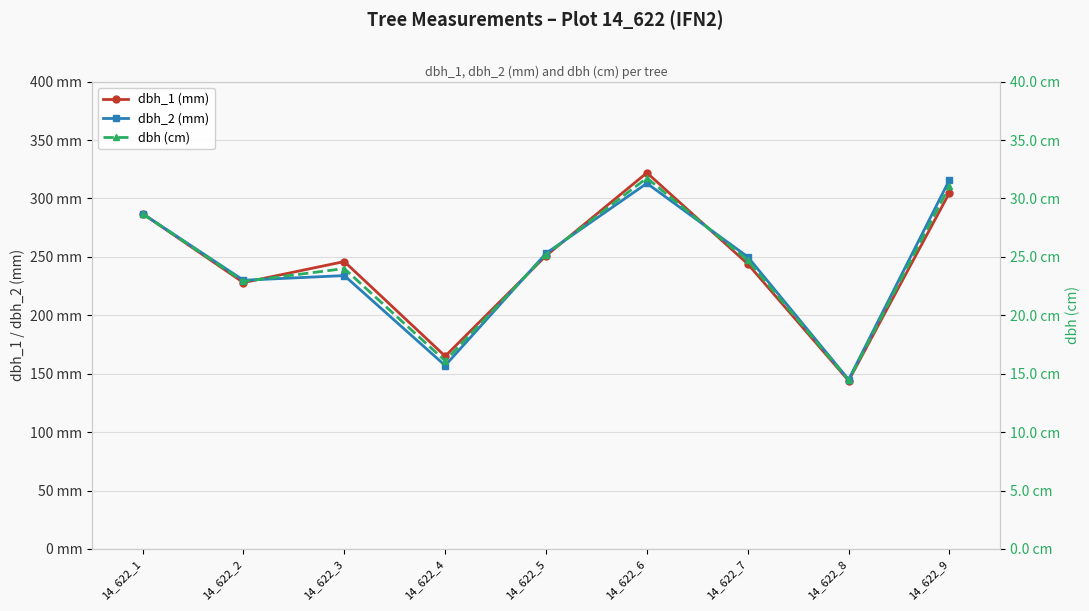

Reading left to right, what are all the values shown in this chart?

dbh_1 (mm): 14_622_1=287.0	14_622_2=228.0	14_622_3=246.0	14_622_4=165.0	14_622_5=251.0	14_622_6=322.0	14_622_7=244.0	14_622_8=144.0	14_622_9=305.0
dbh_2 (mm): 14_622_1=287.0	14_622_2=230.0	14_622_3=234.0	14_622_4=157.0	14_622_5=253.0	14_622_6=313.0	14_622_7=250.0	14_622_8=145.0	14_622_9=316.0
dbh (cm): 14_622_1=28.7	14_622_2=22.9	14_622_3=24.0	14_622_4=16.1	14_622_5=25.2	14_622_6=31.8	14_622_7=24.7	14_622_8=14.4	14_622_9=31.1